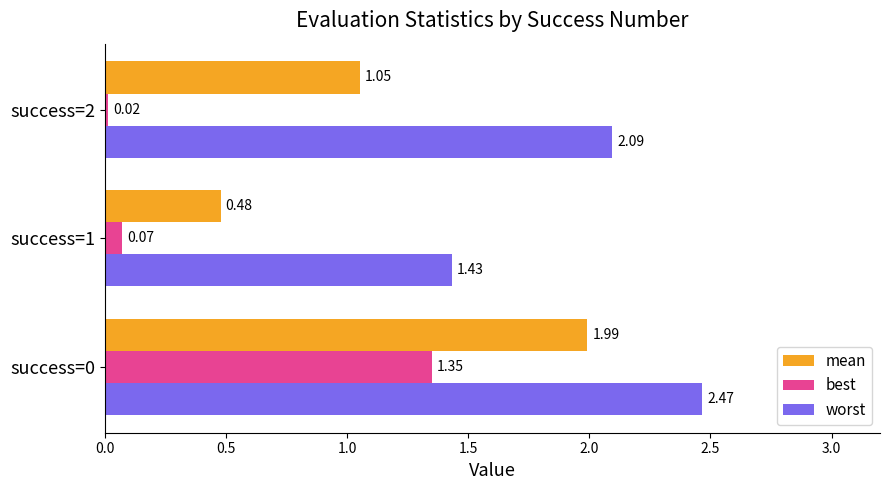

Which series has the widest spread of values?

mean